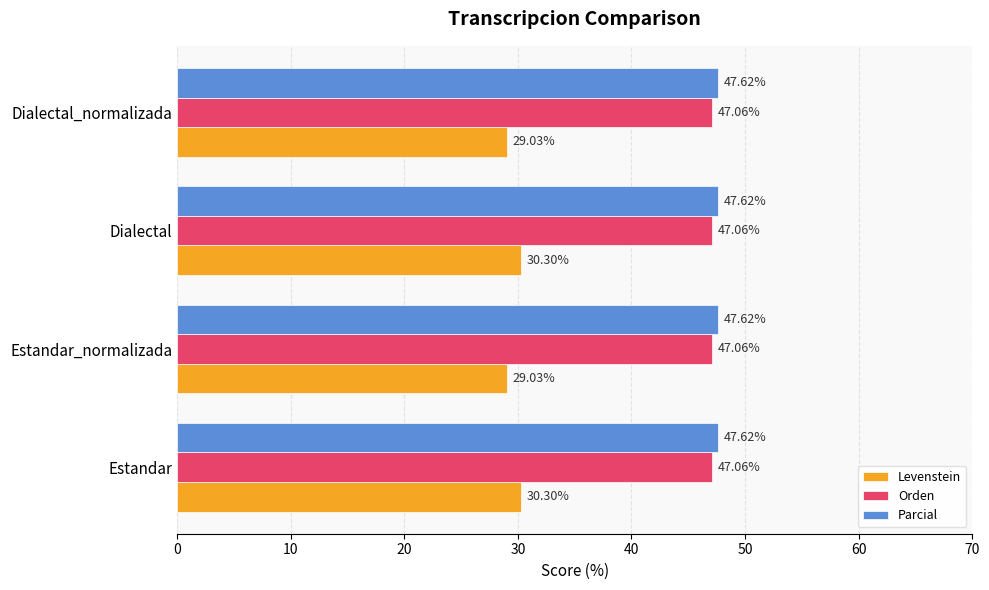

Is the value of Parcial at Estandar_normalizada greater than the value of Levenstein at Estandar_normalizada?

Yes